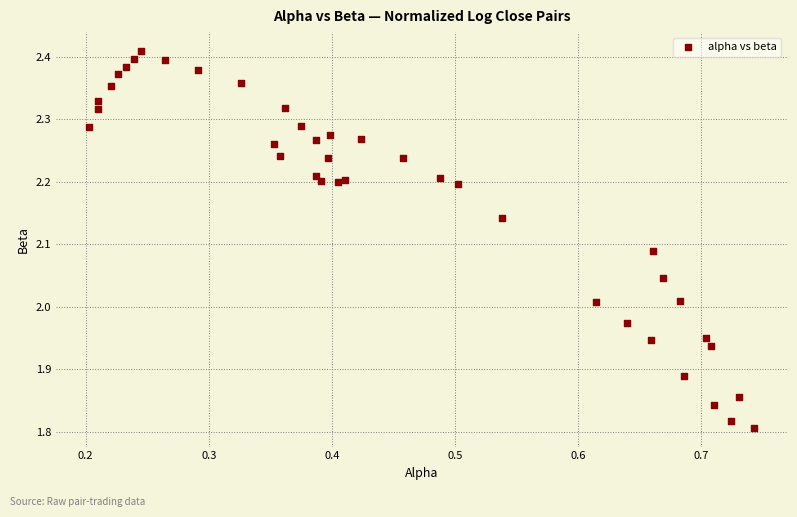

What is the range of Y values (max minus min)?

0.6